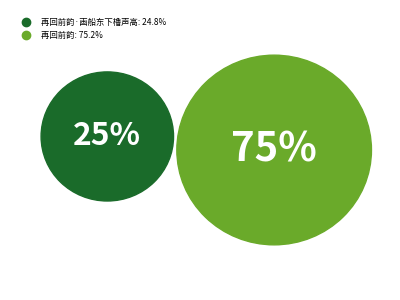

How many slices are in this pie chart?

2